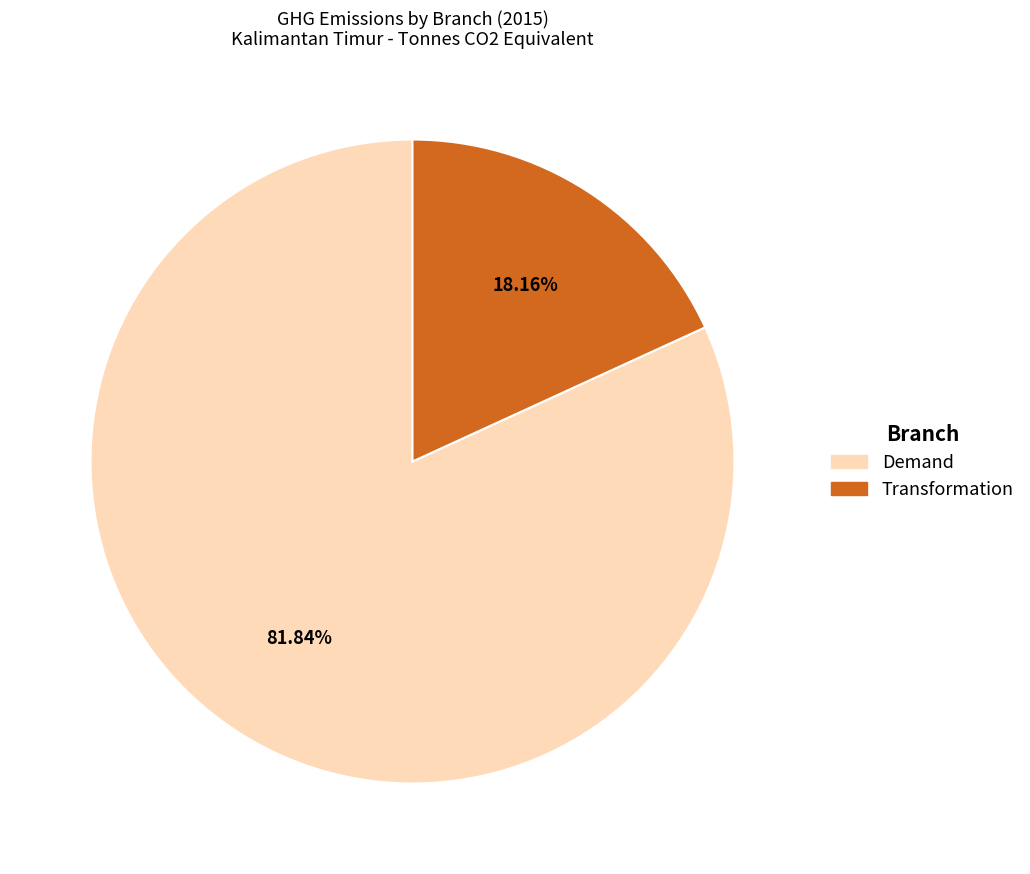

Is there a majority slice in this chart?

Yes